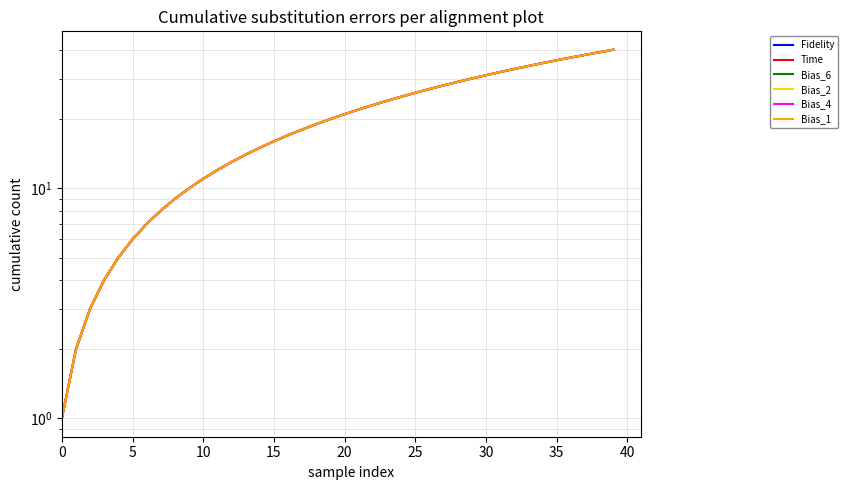

What is the value of the Fidelity point at the 33rd from the left?

33